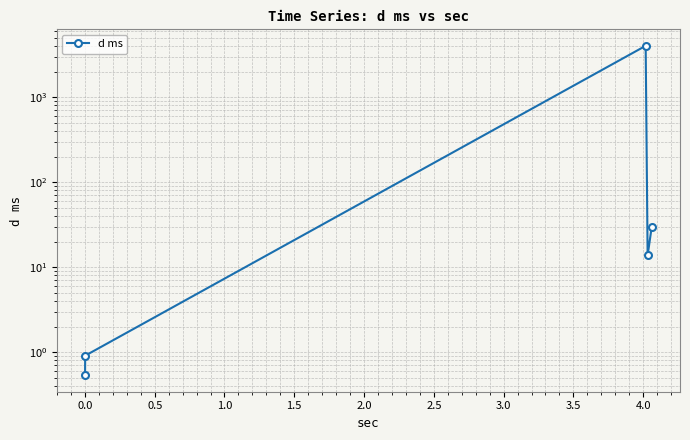

Reading left to right, what are all the values shown in this chart?

0.5	0.9	4016.1	13.8	29.4